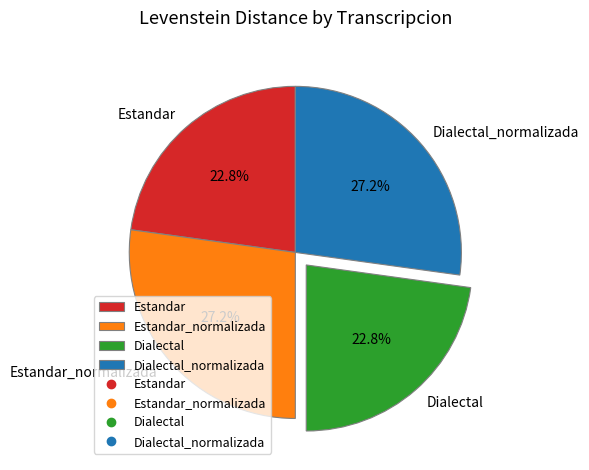

Approximately how many times larger is the value at Dialectal compared to Dialectal_normalizada?

0.8